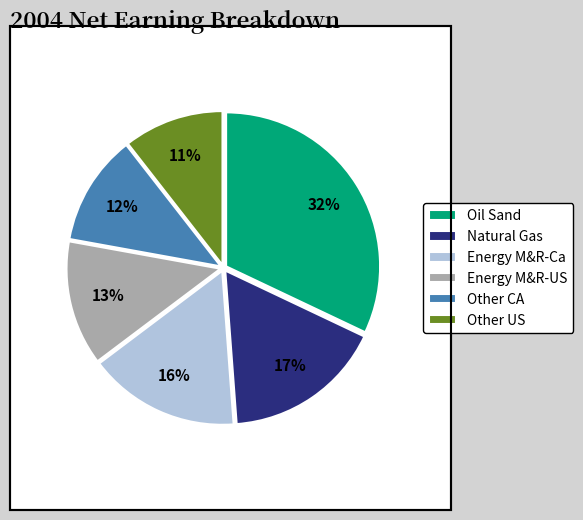

What is the largest slice in the pie chart?

Oil Sand